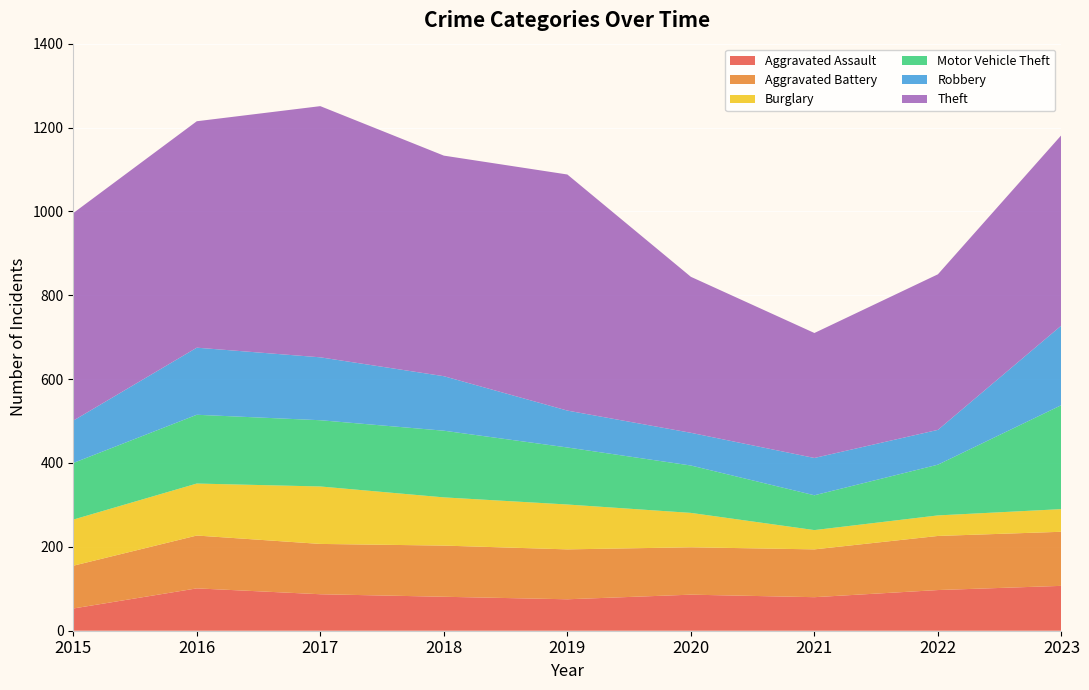

Reading left to right, extract all data points from this chart.

Aggravated Assault: 53	101	87	81	75	86	80	97	107
Aggravated Battery: 102	126	120	122	119	113	114	129	129
Burglary: 110	124	137	115	107	82	46	49	54
Motor Vehicle Theft: 135	164	158	159	136	113	83	121	248
Robbery: 101	160	150	130	88	78	89	83	190
Theft: 495	540	599	526	563	372	298	371	454